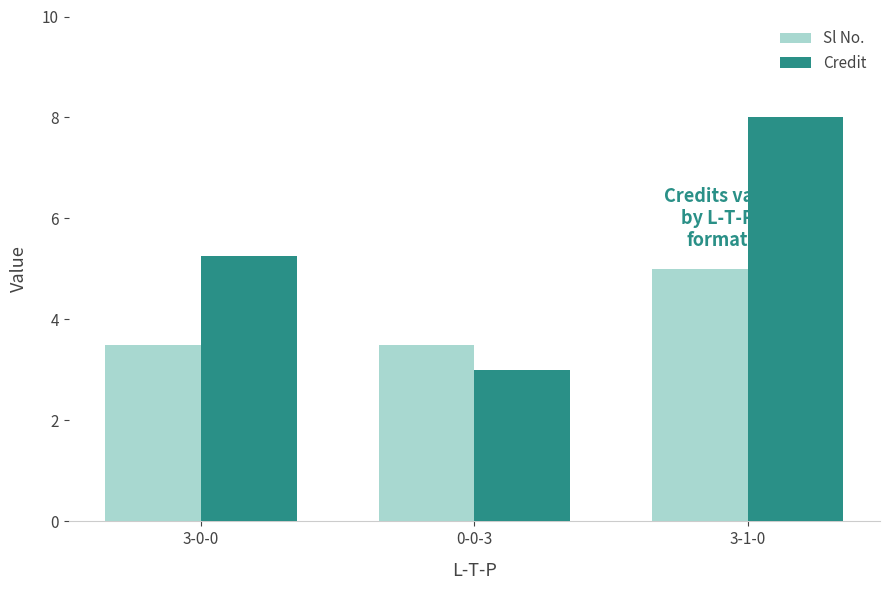

Are the bars horizontal?

No